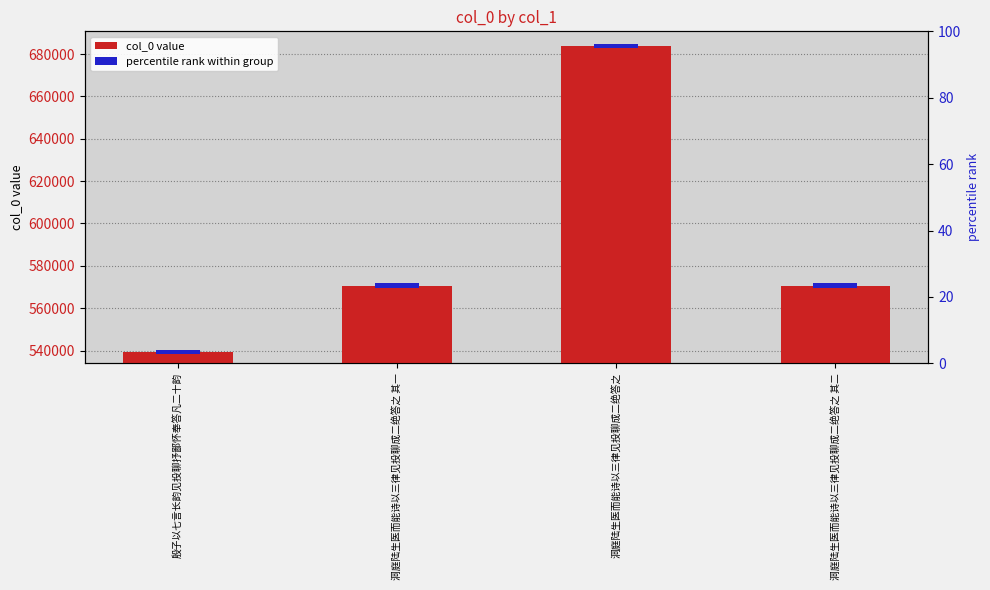

Which category has the highest value across all series?

洞庭陆生医而能诗以三律见投聊成二绝答之